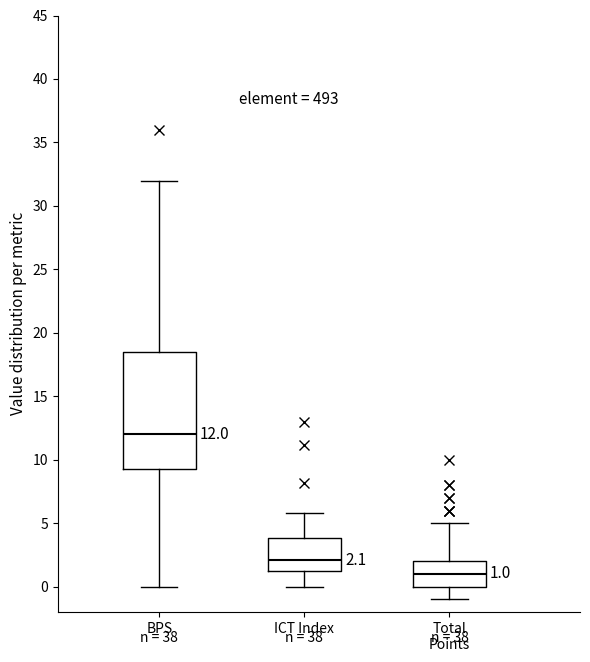

Which box has the highest median line?

BPS